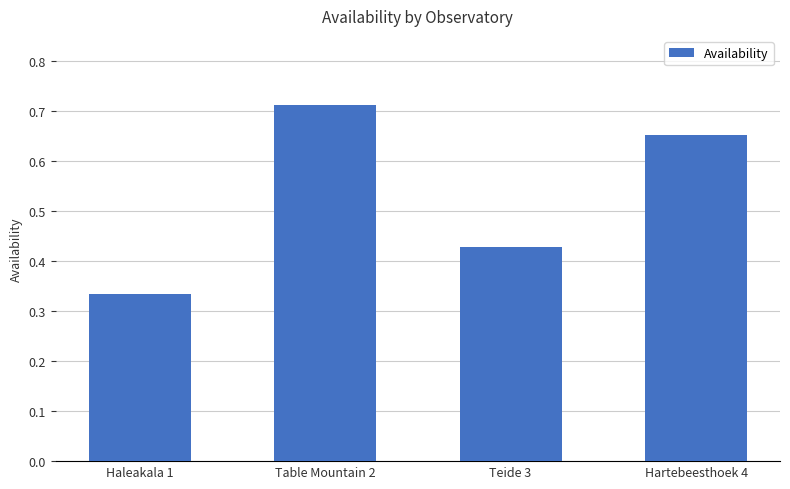

List the labels in order of value, smallest first.

Haleakala 1, Teide 3, Hartebeesthoek 4, Table Mountain 2